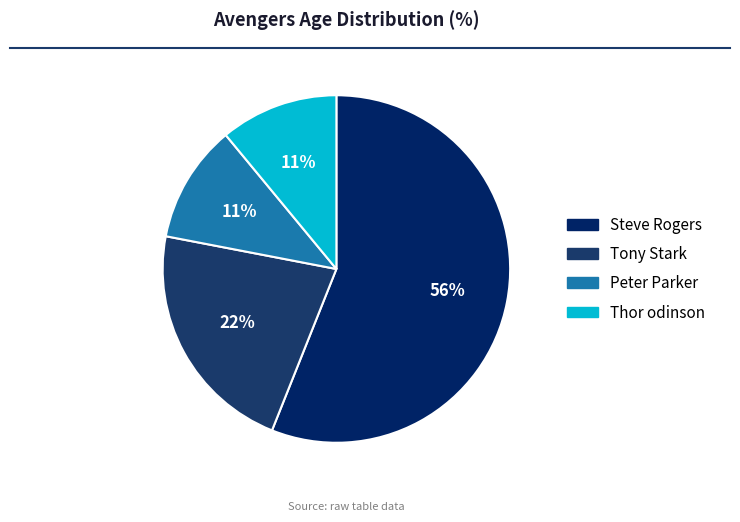

To the nearest percent, what portion does Peter Parker represent?

11%